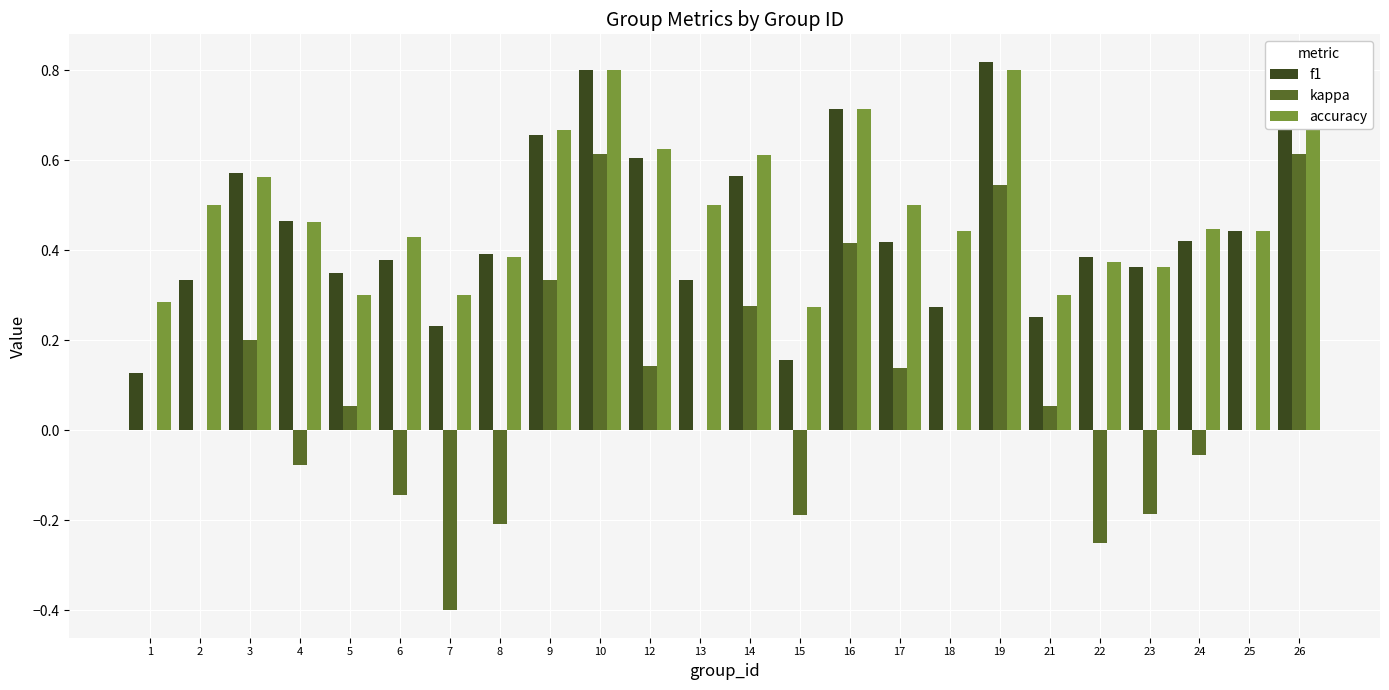

Reading left to right, what are all the values shown in this chart?

f1: 1=0.1	2=0.3	3=0.6	4=0.5	5=0.3	6=0.4	7=0.2	8=0.4	9=0.7	10=0.8	12=0.6	13=0.3	14=0.6	15=0.2	16=0.7	17=0.4	18=0.3	19=0.8	21=0.3	22=0.4	23=0.4	24=0.4	25=0.4	26=0.8
kappa: 1=0.0	2=0.0	3=0.2	4=-0.1	5=0.1	6=-0.1	7=-0.4	8=-0.2	9=0.3	10=0.6	12=0.1	13=0.0	14=0.3	15=-0.2	16=0.4	17=0.1	18=0.0	19=0.5	21=0.1	22=-0.2	23=-0.2	24=-0.1	25=0.0	26=0.6
accuracy: 1=0.3	2=0.5	3=0.6	4=0.5	5=0.3	6=0.4	7=0.3	8=0.4	9=0.7	10=0.8	12=0.6	13=0.5	14=0.6	15=0.3	16=0.7	17=0.5	18=0.4	19=0.8	21=0.3	22=0.4	23=0.4	24=0.4	25=0.4	26=0.8